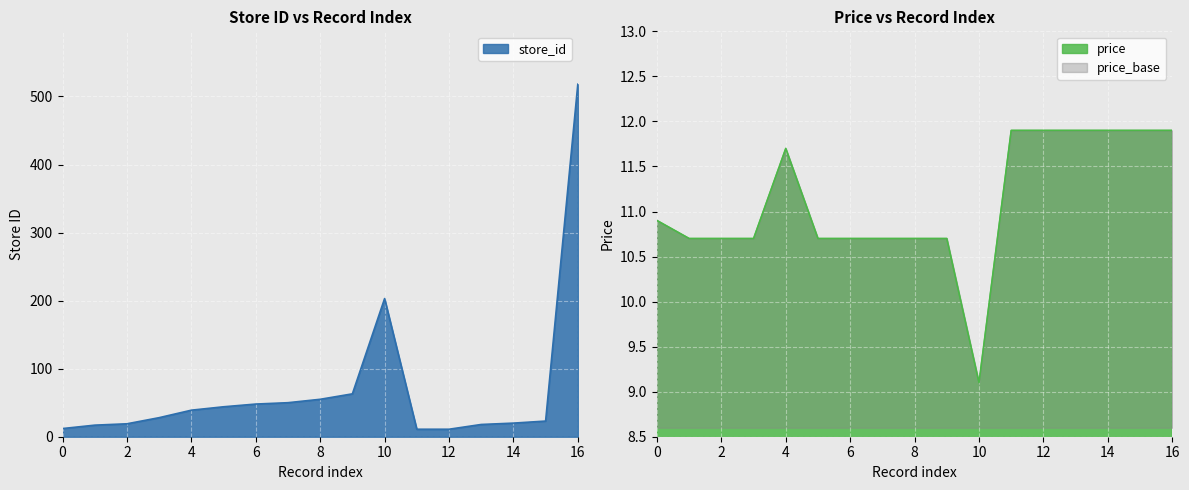

What is the minimum value for price?

9.1